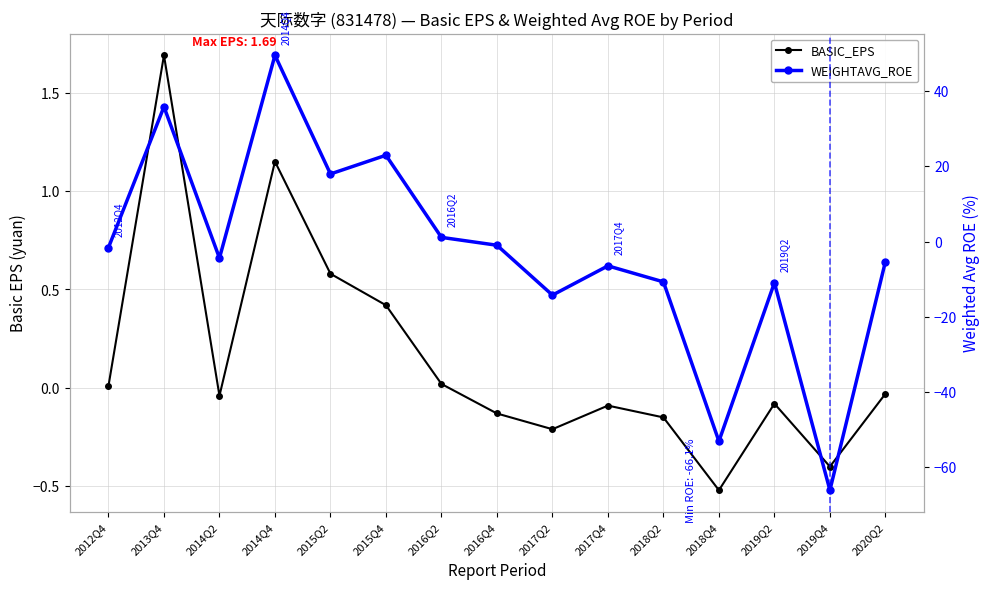

Reading left to right, transcribe all the data shown in this chart.

BASIC_EPS: 2012Q4=0.0	2013Q4=1.7	2014Q2=-0.0	2014Q4=1.1	2015Q2=0.6	2015Q4=0.4	2016Q2=0.0	2016Q4=-0.1	2017Q2=-0.2	2017Q4=-0.1	2018Q2=-0.1	2018Q4=-0.5	2019Q2=-0.1	2019Q4=-0.4	2020Q2=-0.0
WEIGHTAVG_ROE: 2012Q4=-1.6	2013Q4=35.8	2014Q2=-4.4	2014Q4=49.5	2015Q2=18.0	2015Q4=22.9	2016Q2=1.1	2016Q4=-1.0	2017Q2=-14.2	2017Q4=-6.5	2018Q2=-10.7	2018Q4=-53.1	2019Q2=-10.9	2019Q4=-66.1	2020Q2=-5.3